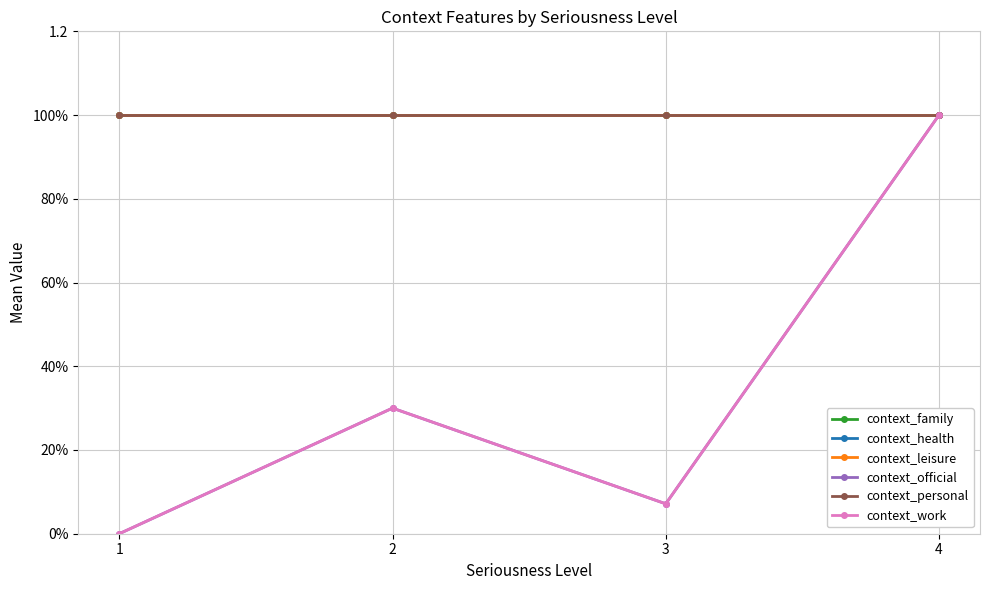

Is this an area chart (filled region under the line)?

No